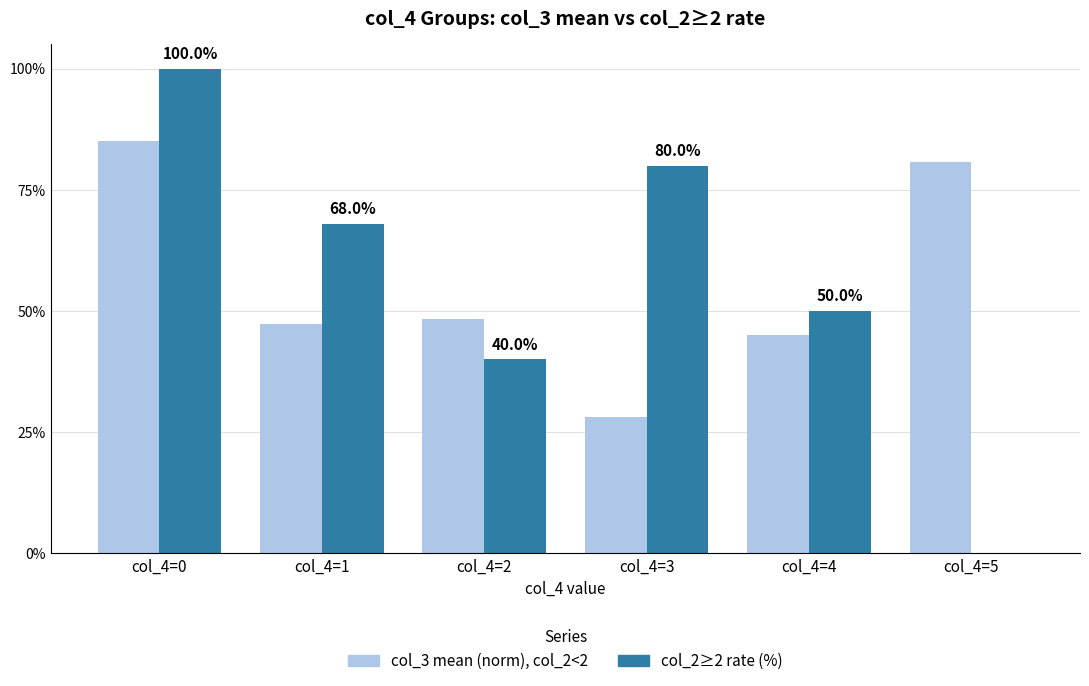

What is the maximum value shown in the chart?

100.0